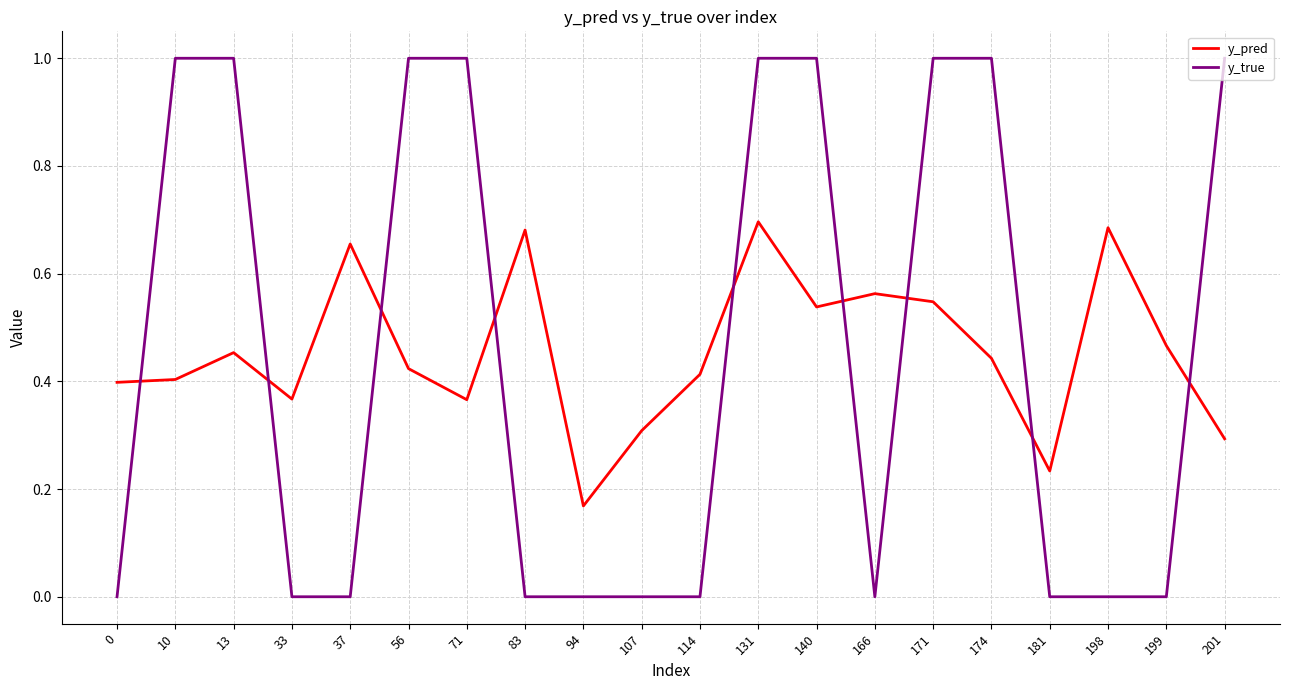

What is the sum of all y_pred values?

9.1